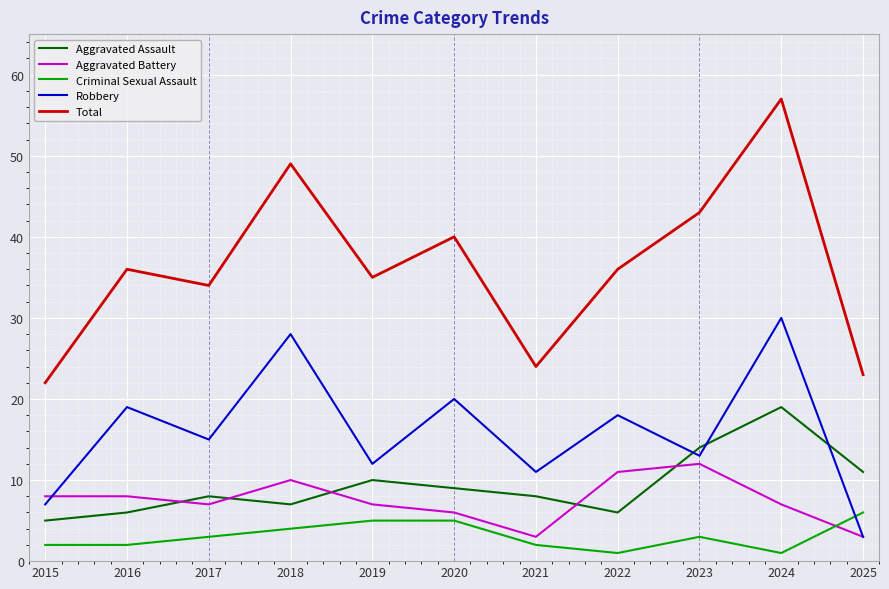

Which series has the largest range (max minus min)?

Total